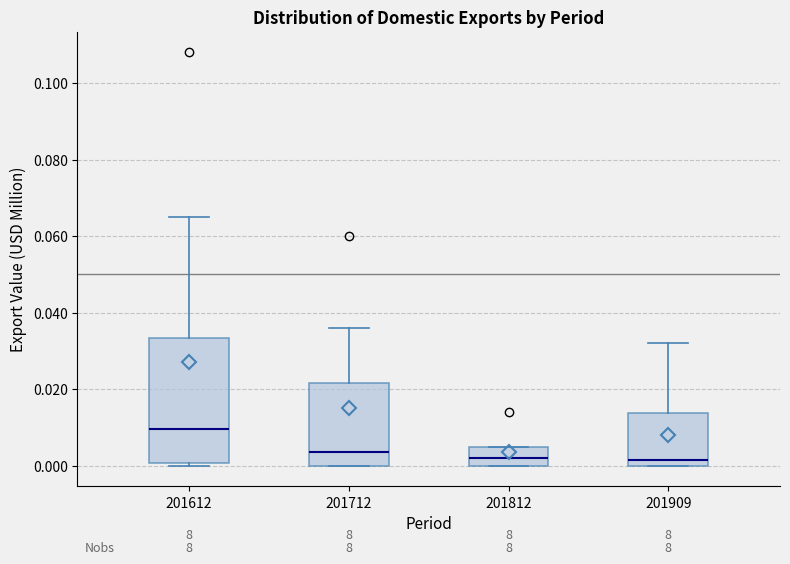

Reading left to right, read every box against the y-axis: the position of its median line, the range the box covers, and the ends of its whiskers. The values are not printed on the chart, so give them approximately, as read against the axis.

201612: median 0.010, box 0.000 to 0.034, whiskers 0.000 (just below the box's lower edge) to 0.066
201712: median 0.004, box 0.000 to 0.022, whiskers 0.000 to 0.036
201812: median 0.002, box 0.000 to 0.006, whiskers 0.000 to 0.006
201909: median 0.002, box 0.000 to 0.014, whiskers 0.000 to 0.032